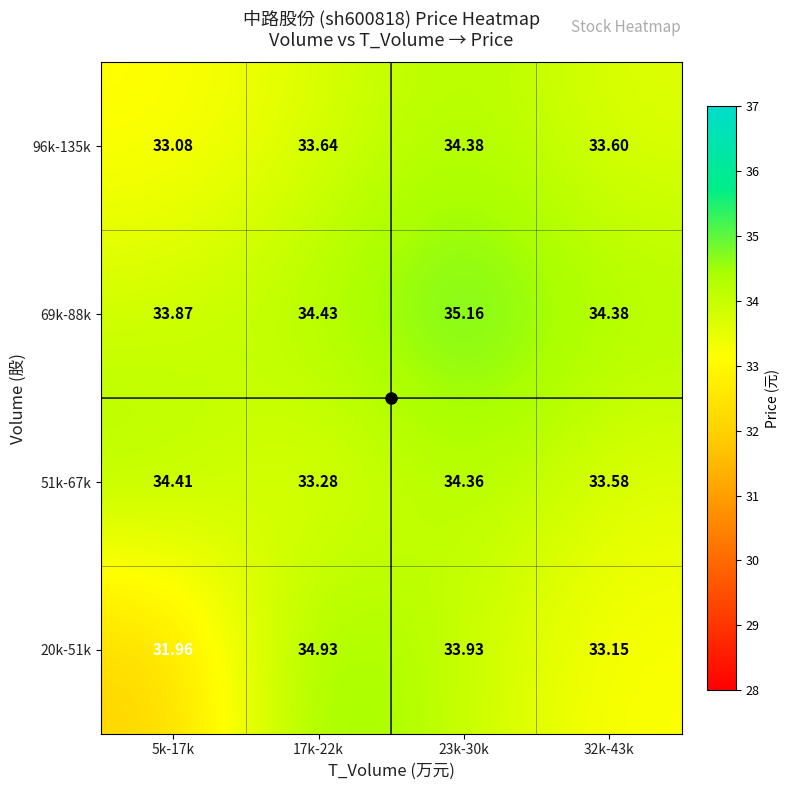

At which category does the chart reach its peak across all series?

23k-30k